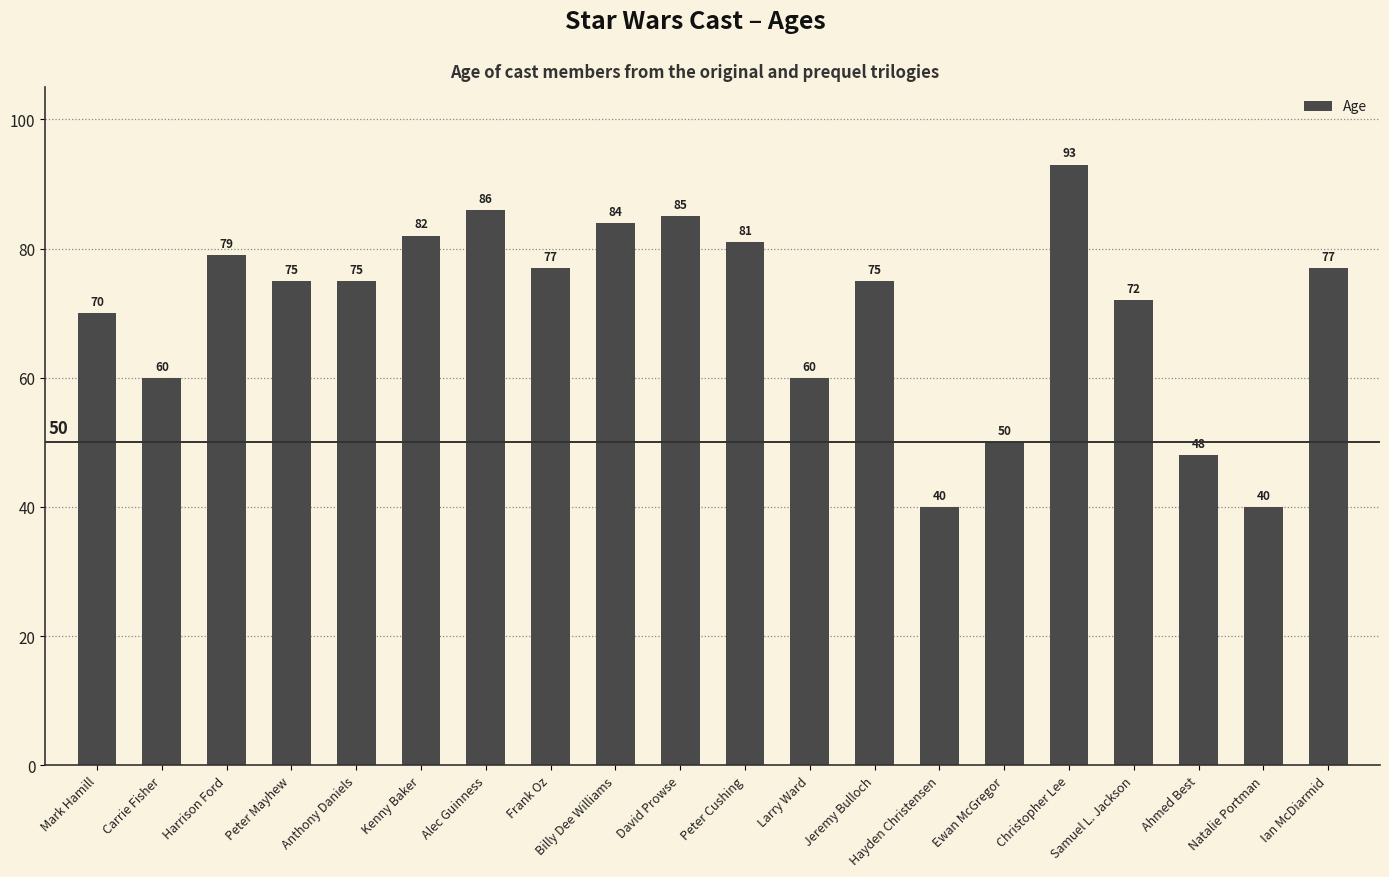

How many bars are there in total?

20